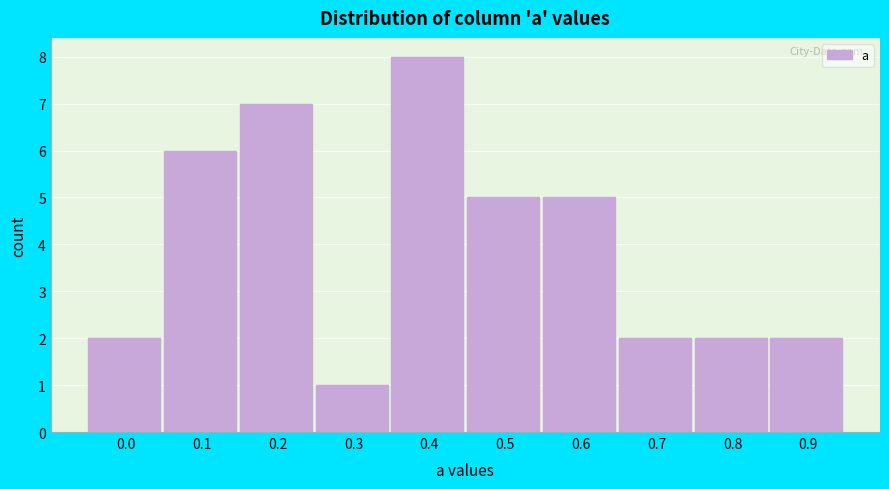

Reading left to right, extract all data points from this chart.

0.0=2	0.1=6	0.2=7	0.3=1	0.4=8	0.5=5	0.6=5	0.7=2	0.8=2	0.9=2